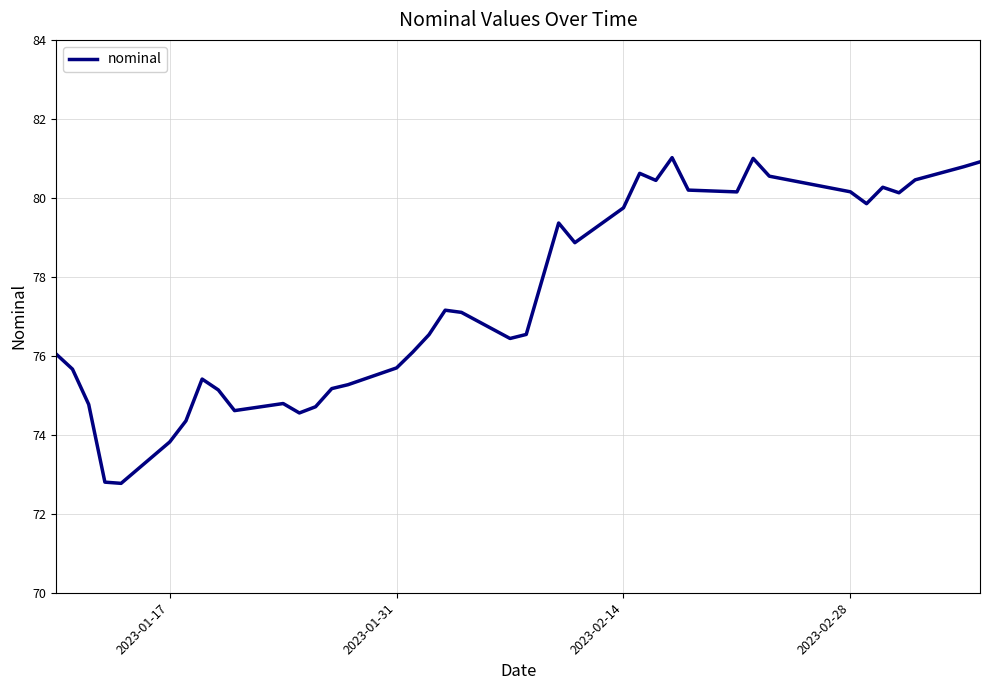

What is the minimum value shown in the chart?

72.8